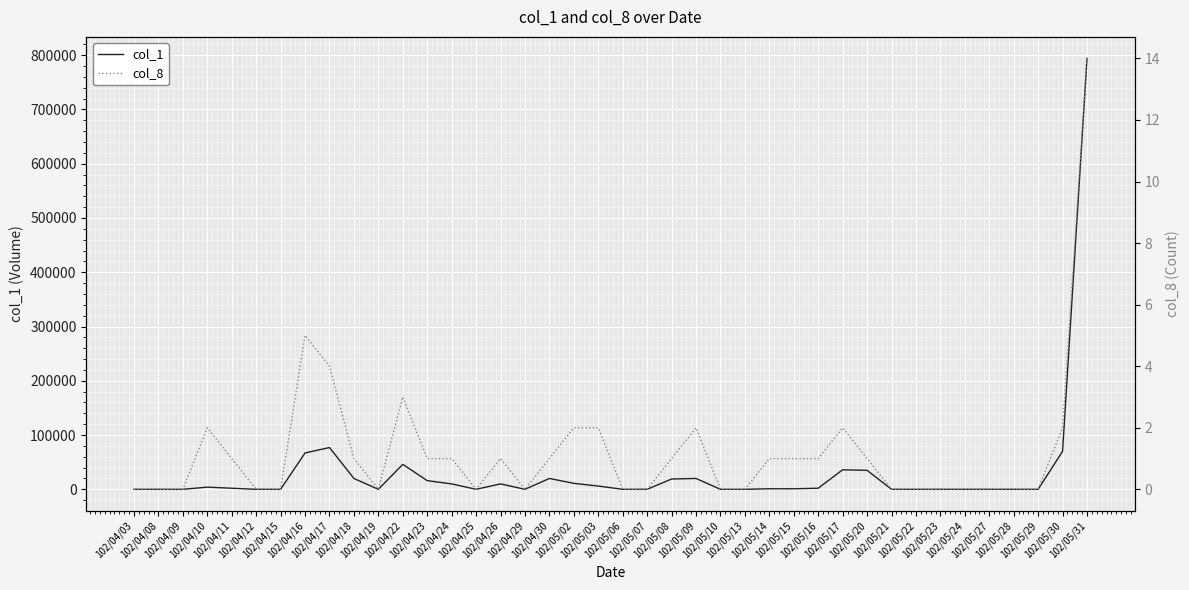

The col_8 series shows 5 at 102/04/08. True or false?

False